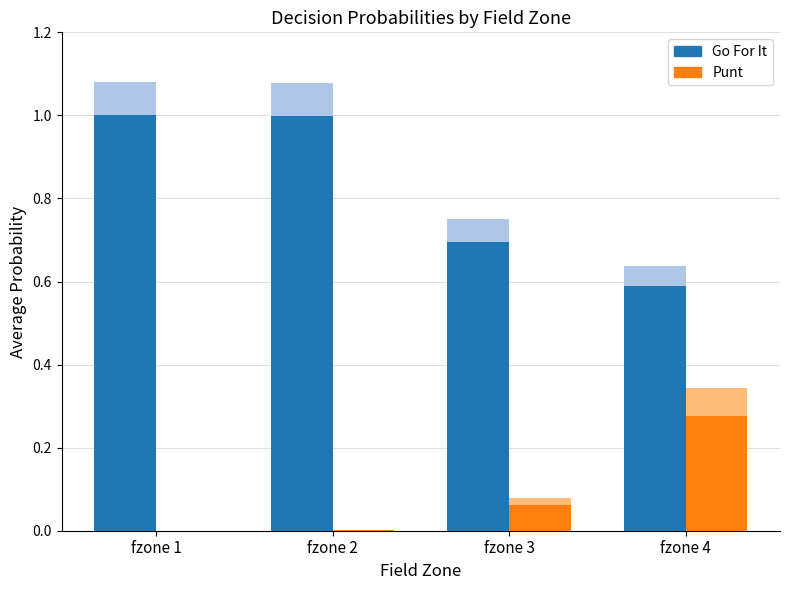

What is the greatest value displayed?

1.0